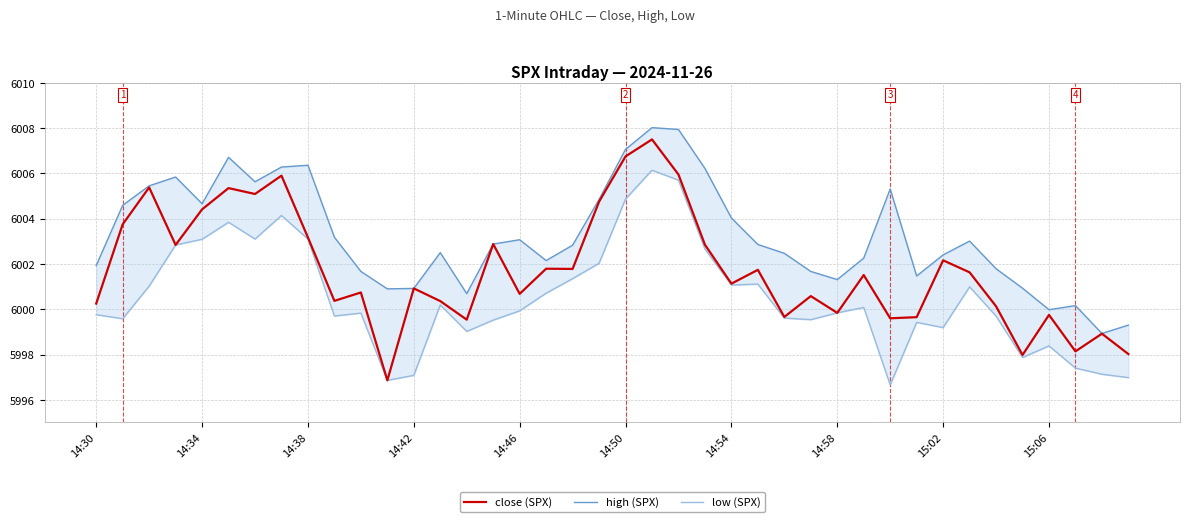

At which label is high (SPX) closest to 6003?

33